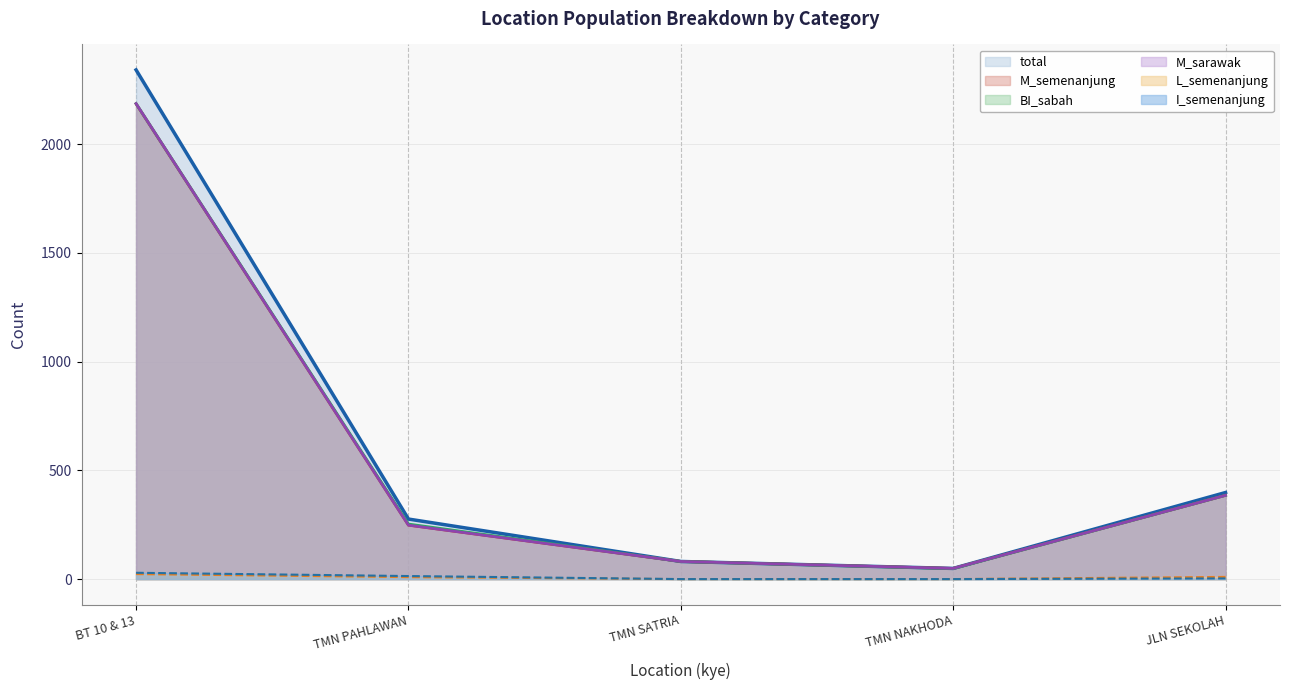

How many categories are shown in the chart?

5